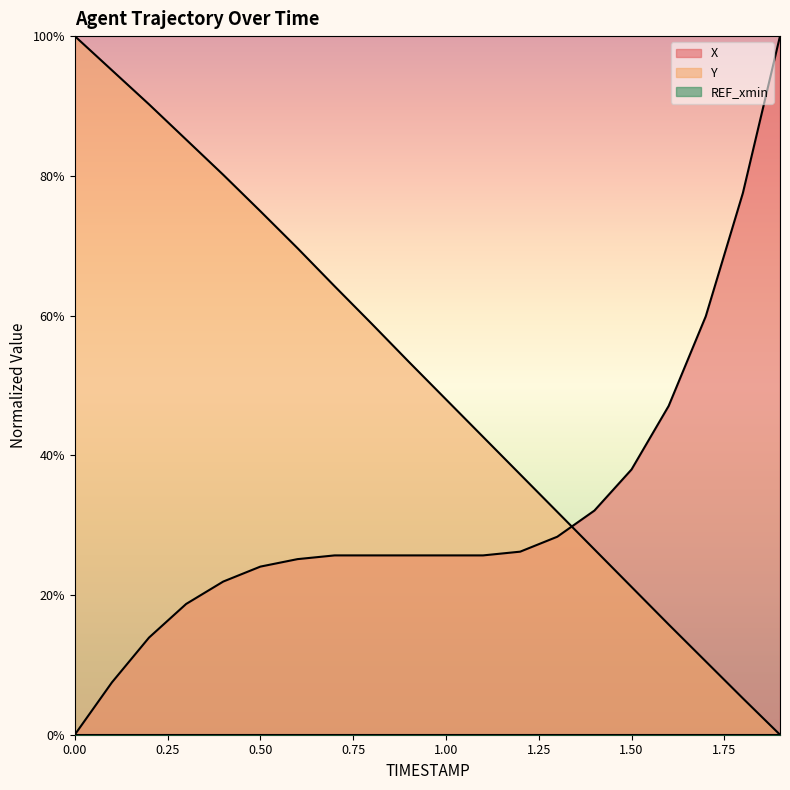

Rank the series at 1.8 from highest to lowest value.

X, Y